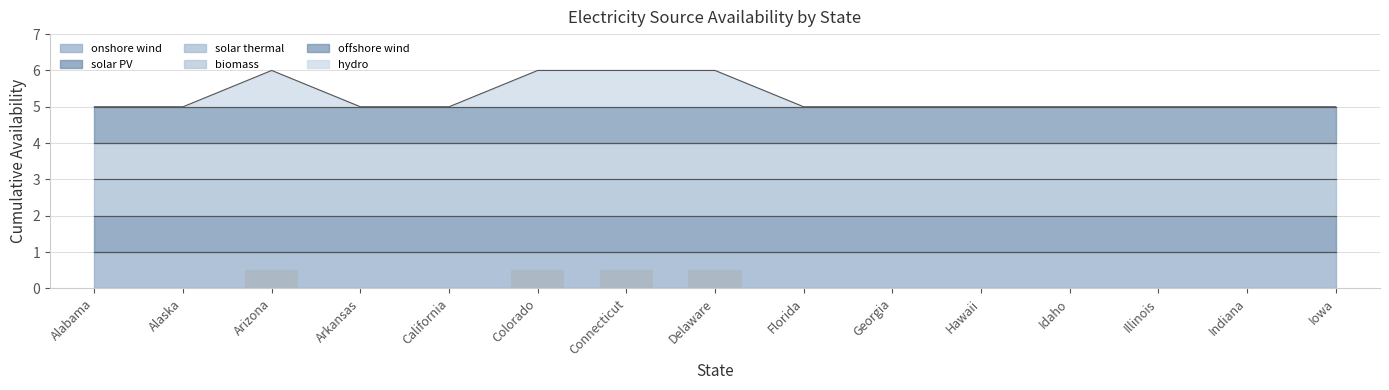

What is the difference between the second highest and minimum values?

0.5